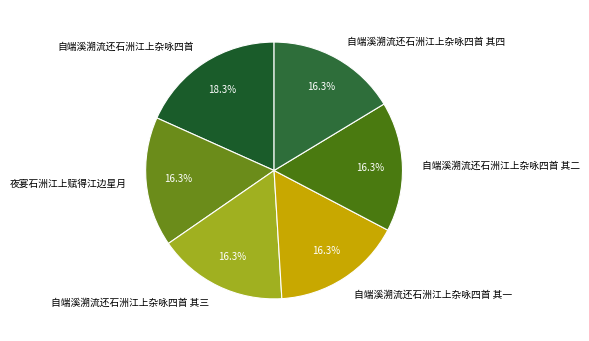

What is the largest slice in the pie chart?

自端溪溯流还石洲江上杂咏四首